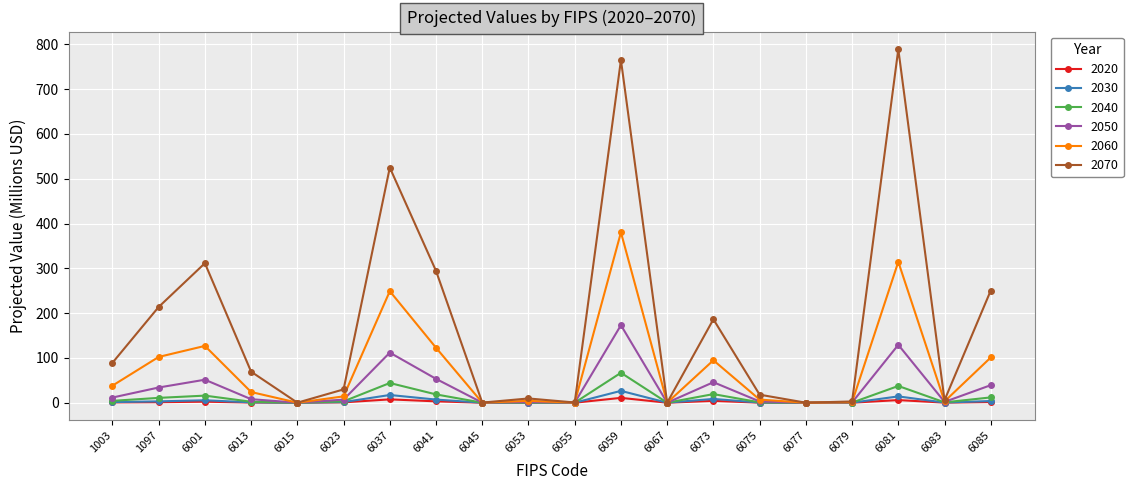

At how many categories does at least one series exceed 116?

8